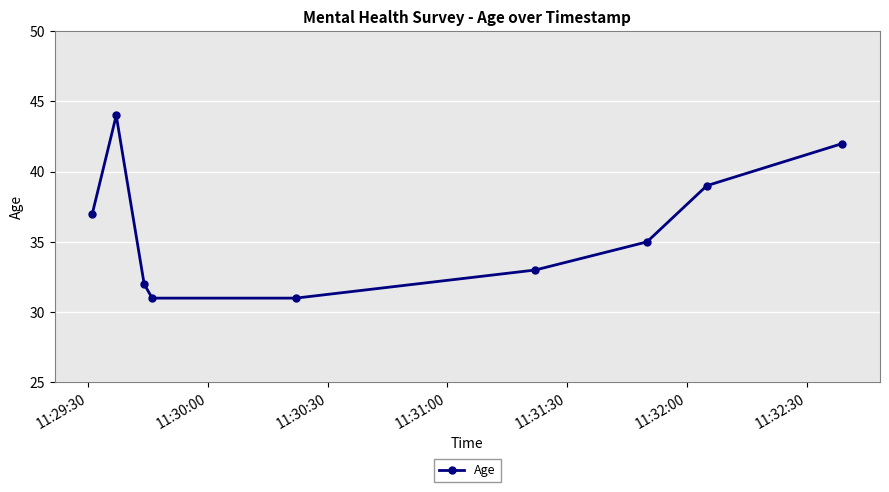

What is the value of the 4th point from the left?

31